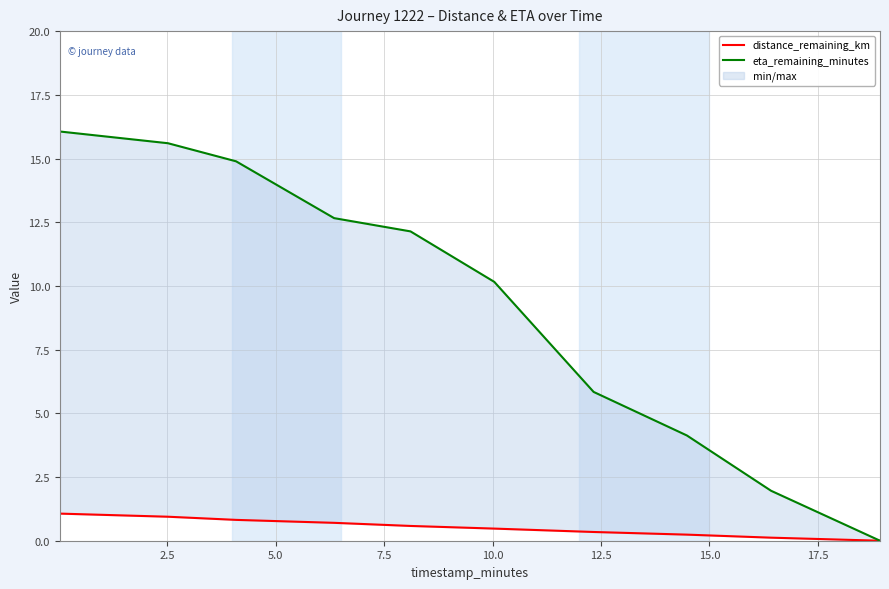

What is the difference between the second highest and second lowest values in the distance_remaining_km series?

0.8